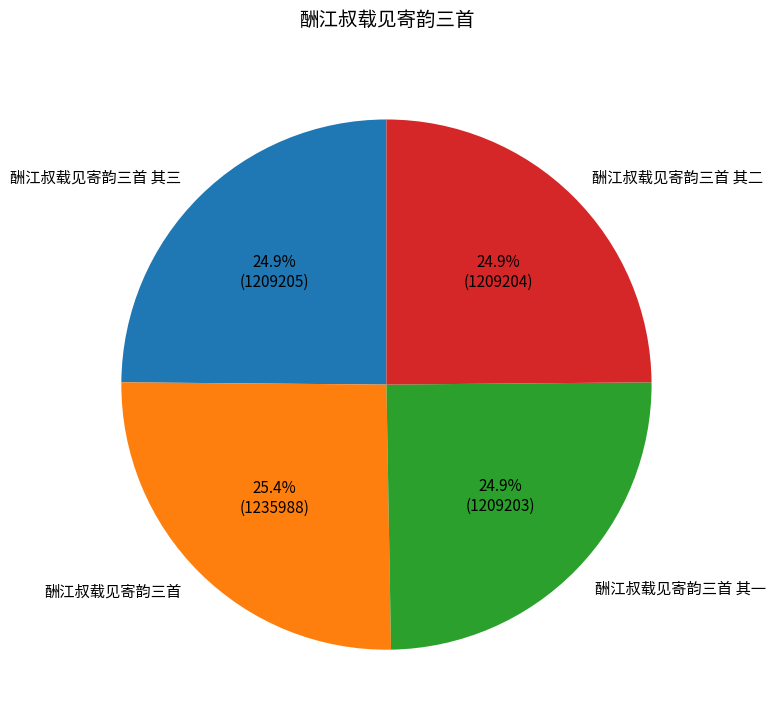

To the nearest percent, what is the combined percentage of 酬江叔载见寄韵三首 其一 and 酬江叔载见寄韵三首 其二?

50%